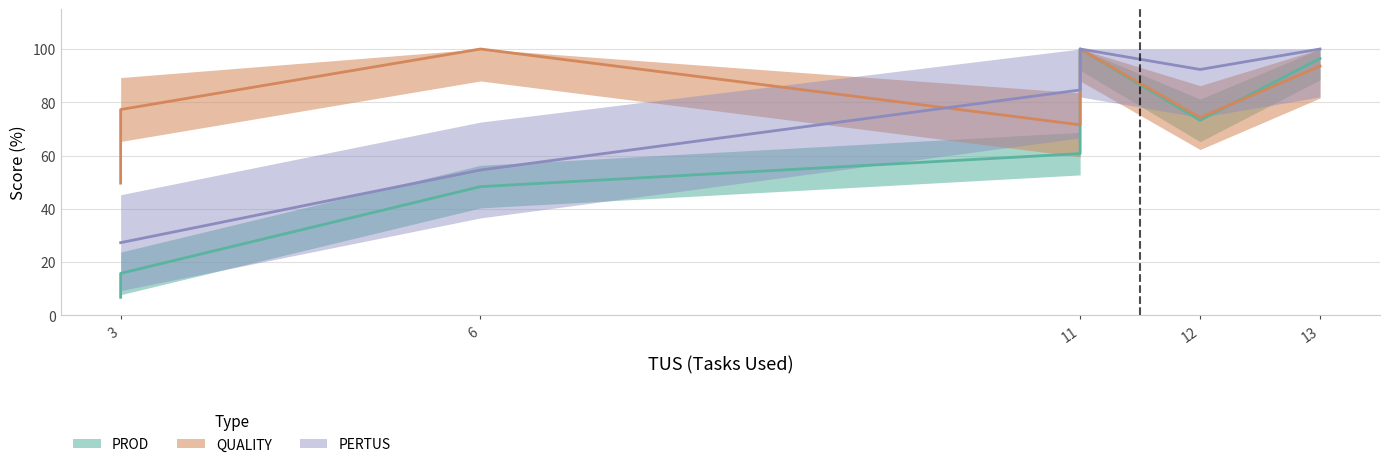

What is the lowest value of the PERTUS series?

27.3